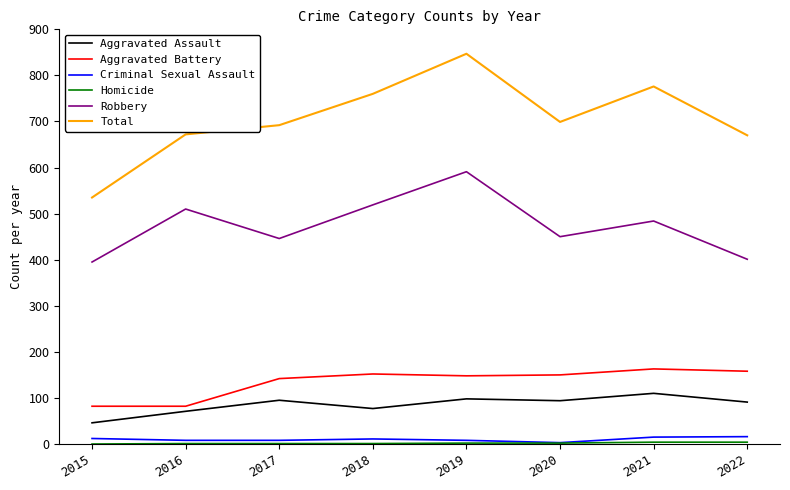

Which category has the highest value across all series?

2019